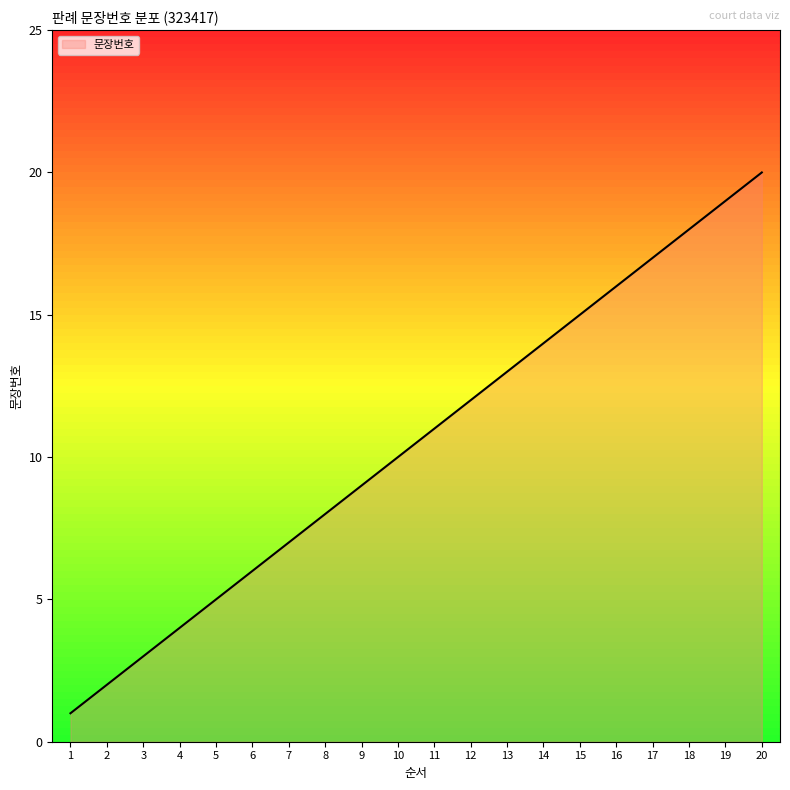

Rank the categories by value from lowest to highest.

1, 2, 3, 4, 5, 6, 7, 8, 9, 10, 11, 12, 13, 14, 15, 16, 17, 18, 19, 20